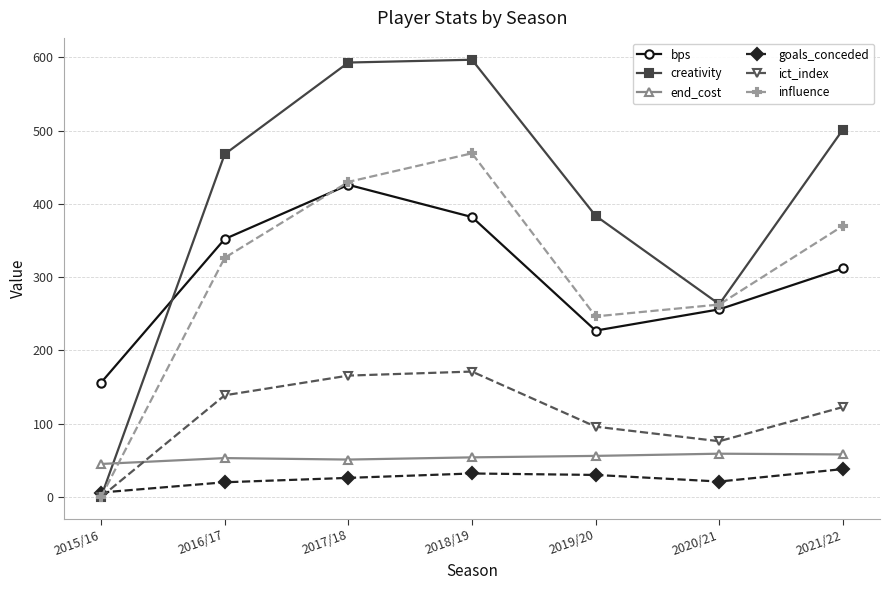

Which category has the highest value in the influence series?

2018/19